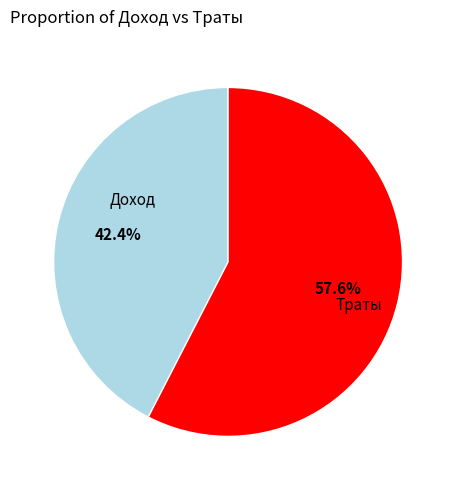

Which category accounts for the majority?

Траты